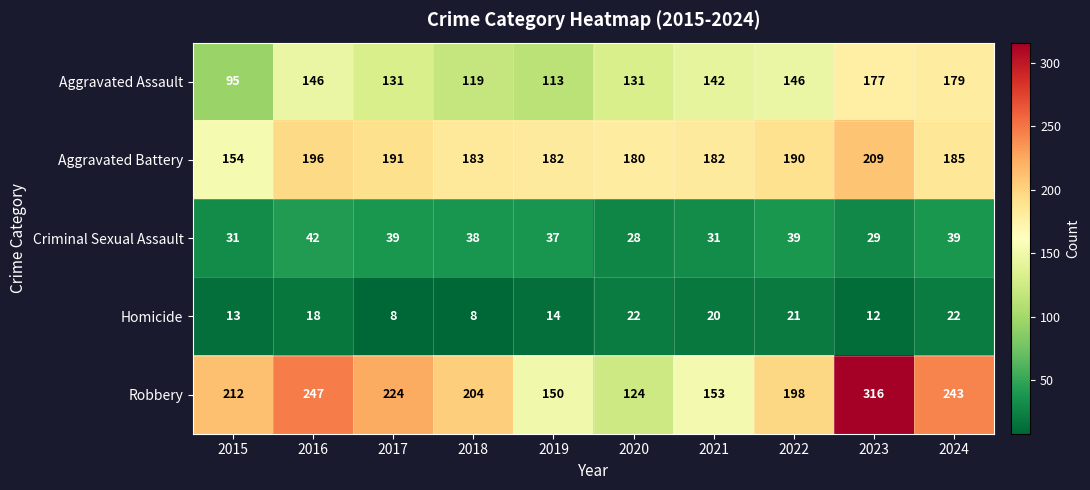

True or false: Robbery has a value of 220 at 2020.

False